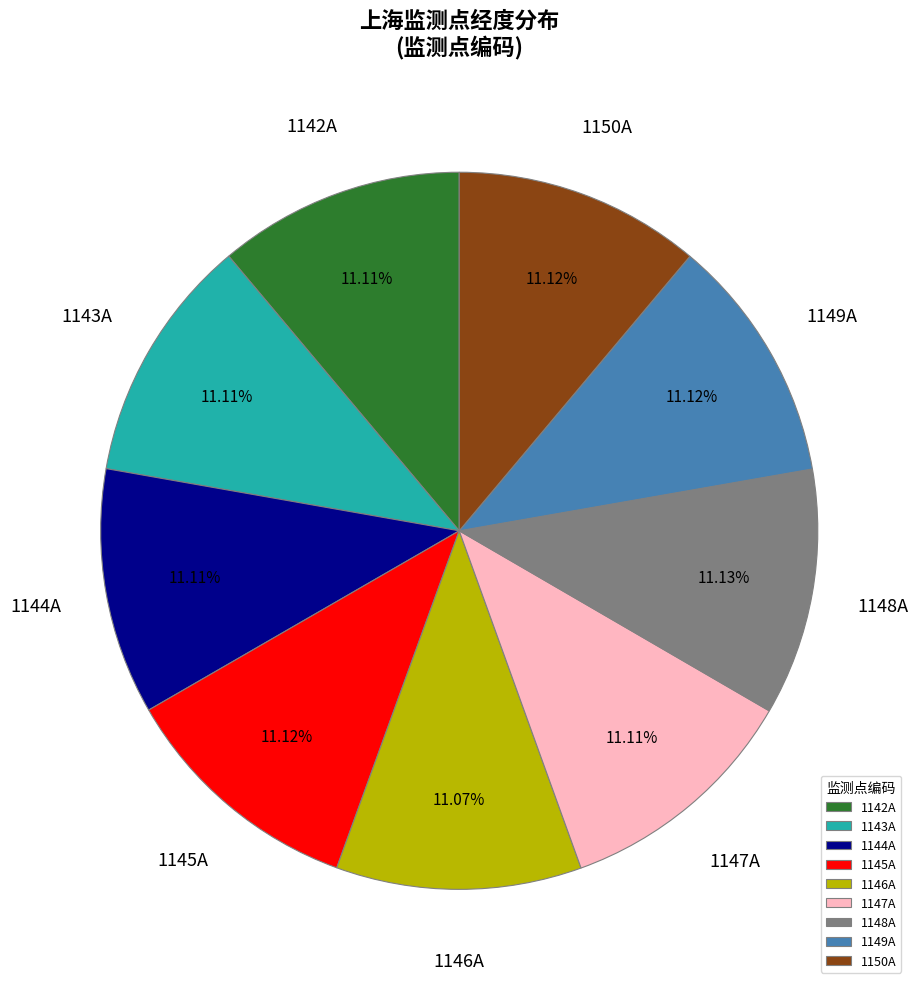

Is 1143A the majority of the pie?

No